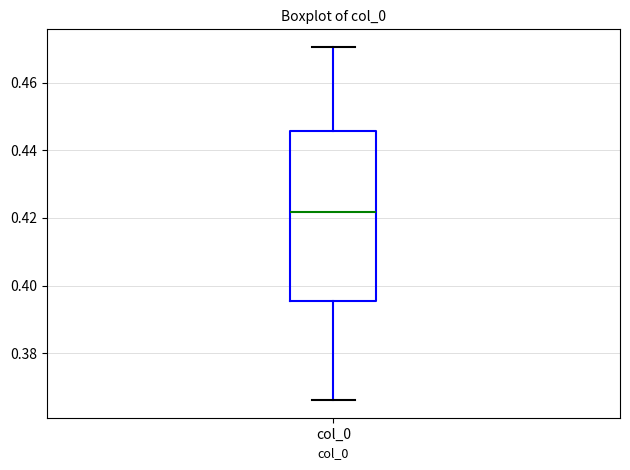

Where does the lower whisker of the box for col_0 end on the y-axis? The values are not printed on the chart, so give them approximately, as read against the axis.

0.366